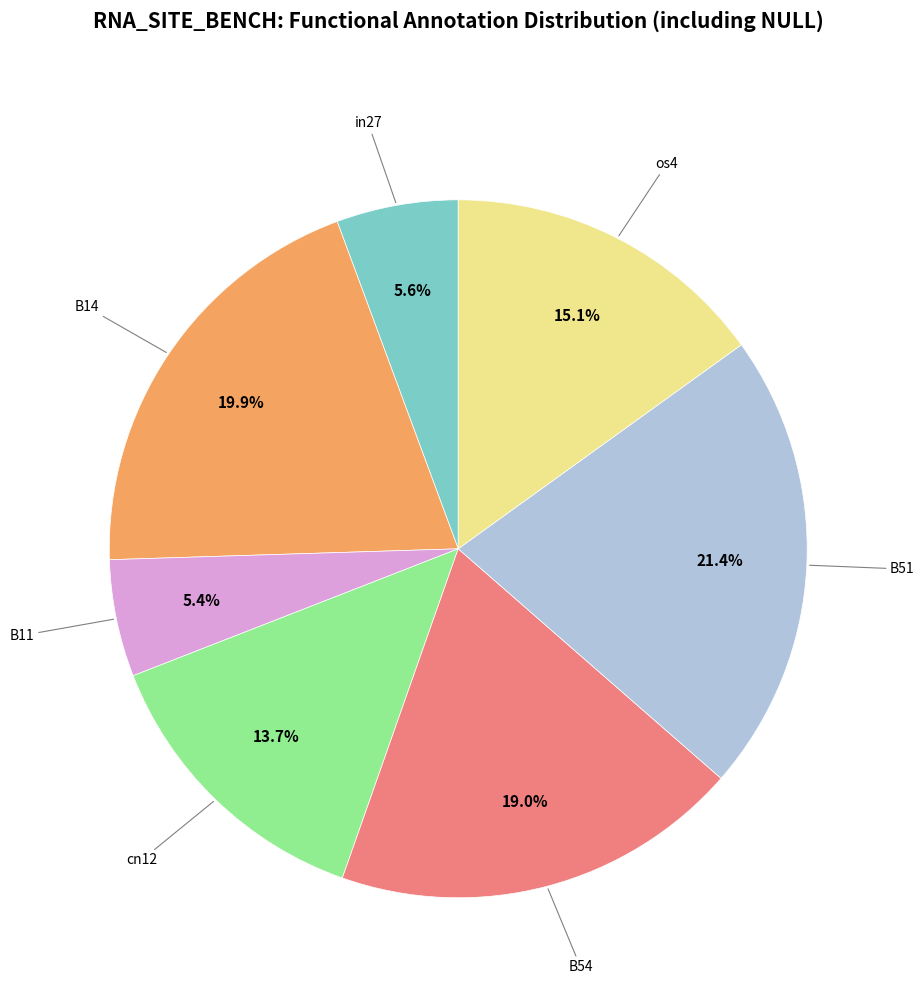

Is there any slice that represents more than half of the pie?

No